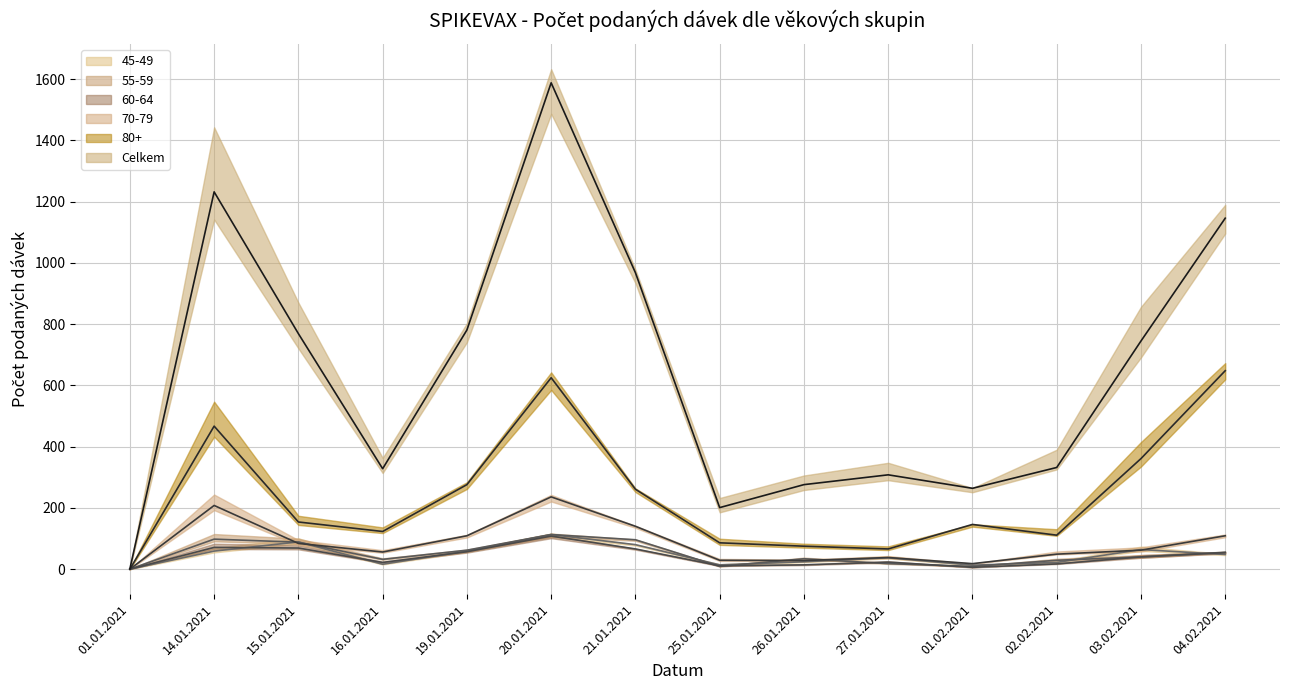

Rank the series at 04.02.2021 from highest to lowest value.

Celkem (line), 80+ (line), 70-79 (line), 55-59 (line), 60-64 (line), 45-49 (line)